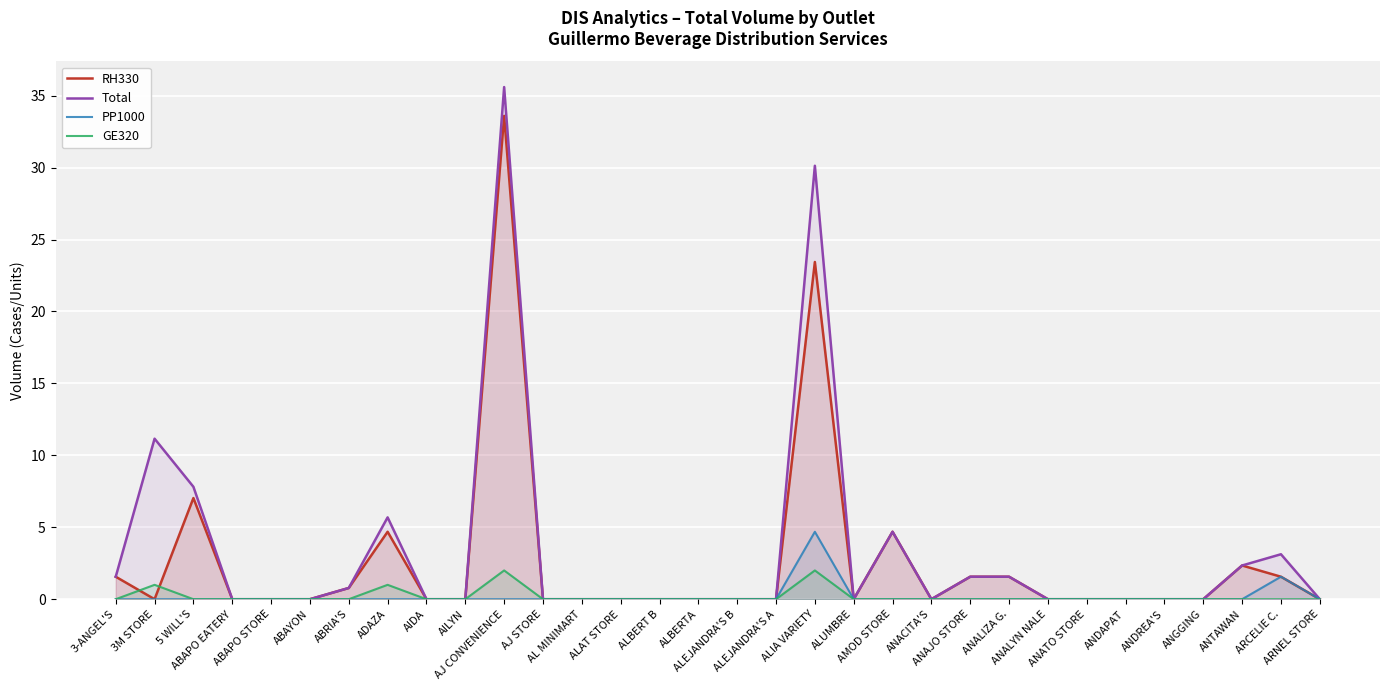

Is the value of GE320 at 3-ANGEL'S greater than the value of Total at AILYN?

No